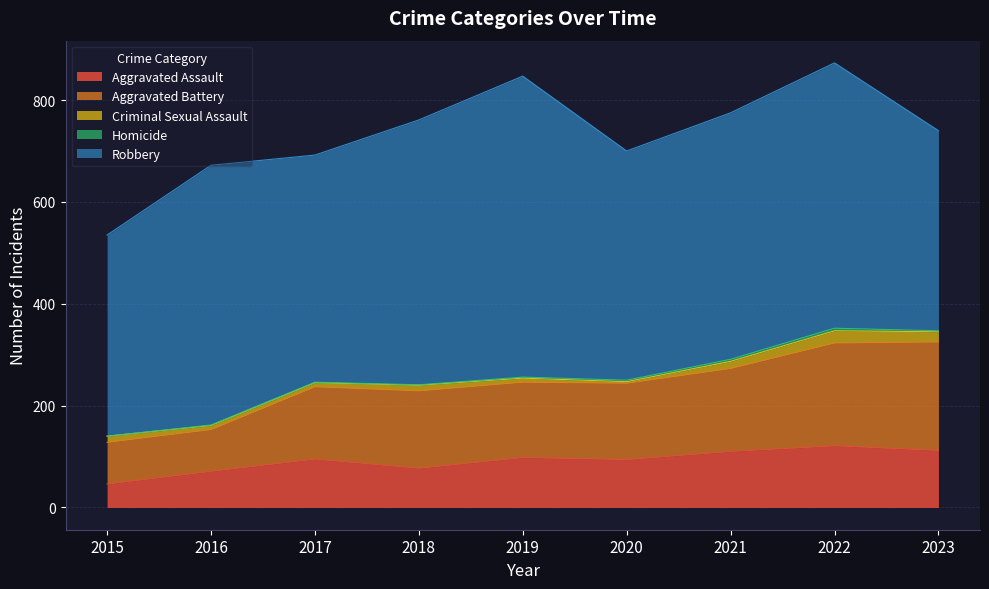

At which label is Aggravated Assault closest to 83?

2018